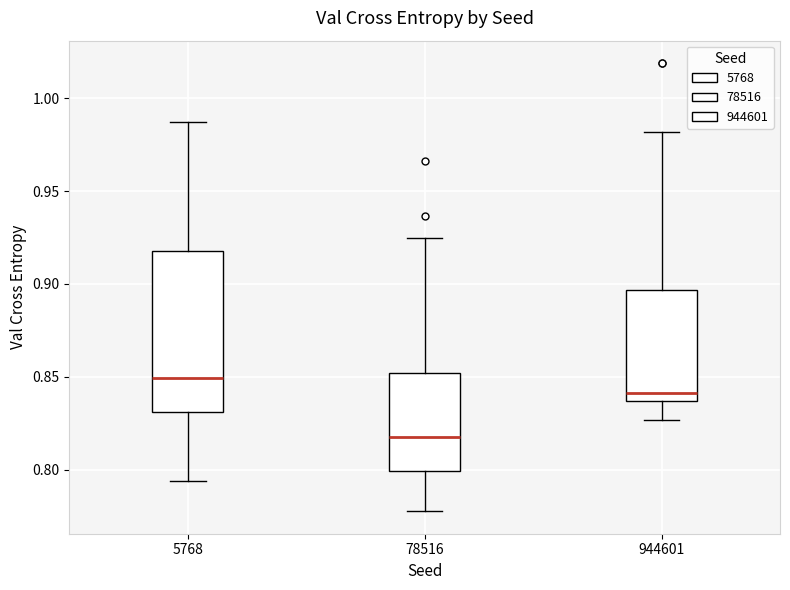

Where does the lower whisker of the box at x = 944601 end on the y-axis? The values are not printed on the chart, so give them approximately, as read against the axis.

0.825